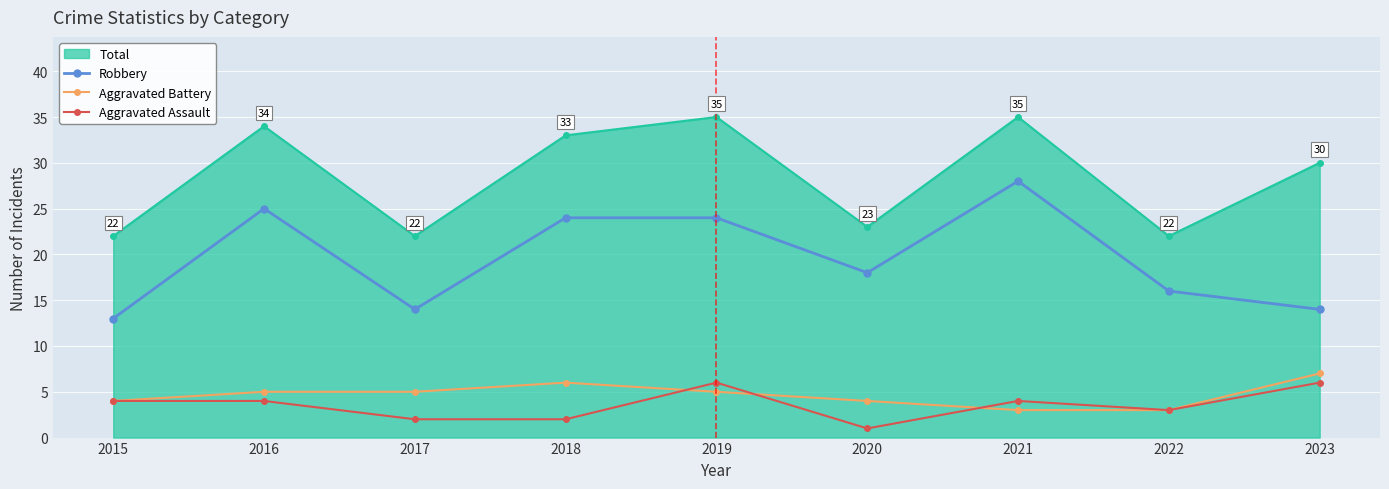

Count the Aggravated Assault values in the range 2 to 4.

6